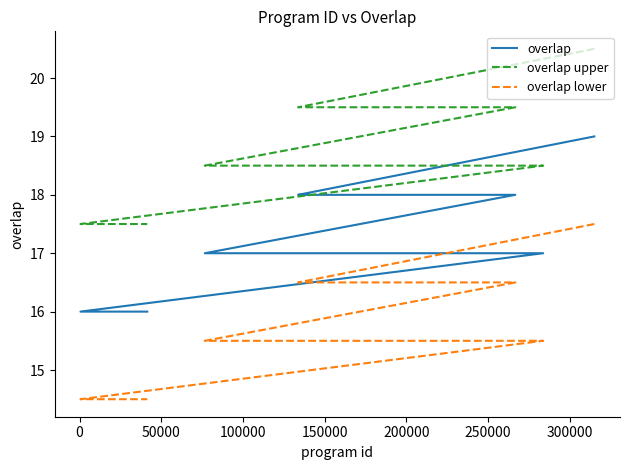

True or false: overlap and overlap lower cross at least once.

False